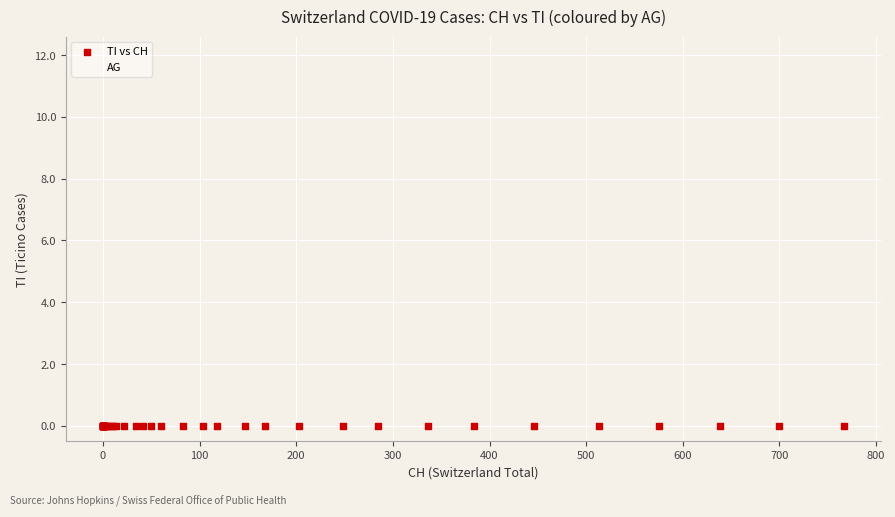

Across all series, what Y value is closest to 6?

8